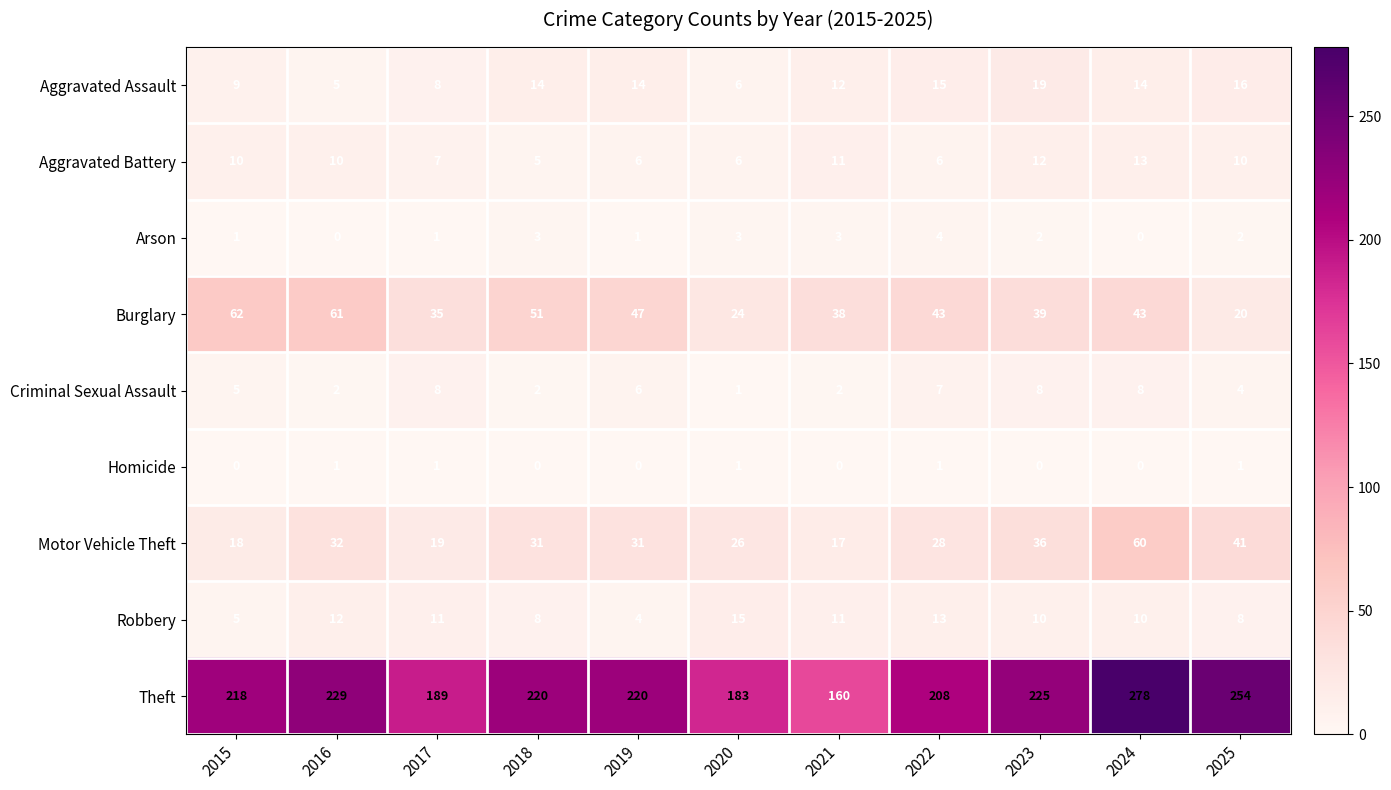

What is the difference between the Theft values at 2015 and 2022?

10